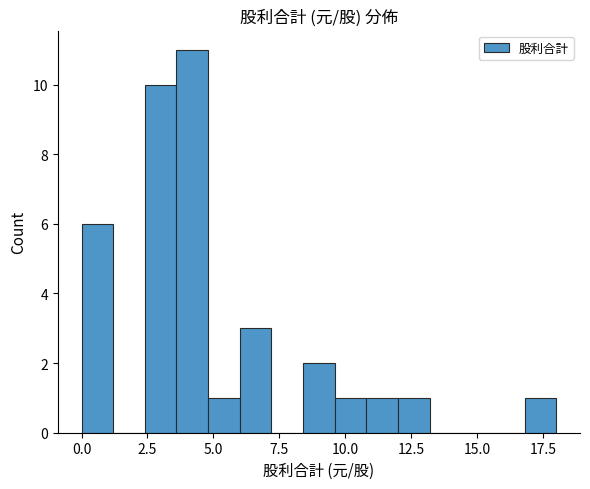

Read against the x-axis, roughly where is the centre of the tallest bar?

4.0